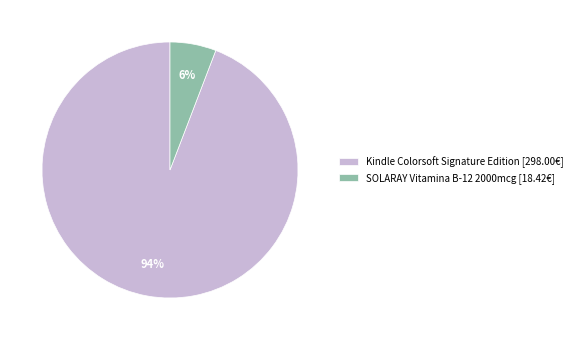

What percentage is the SOLARAY Vitamina B-12 2000mcg slice, to the nearest percent?

6%